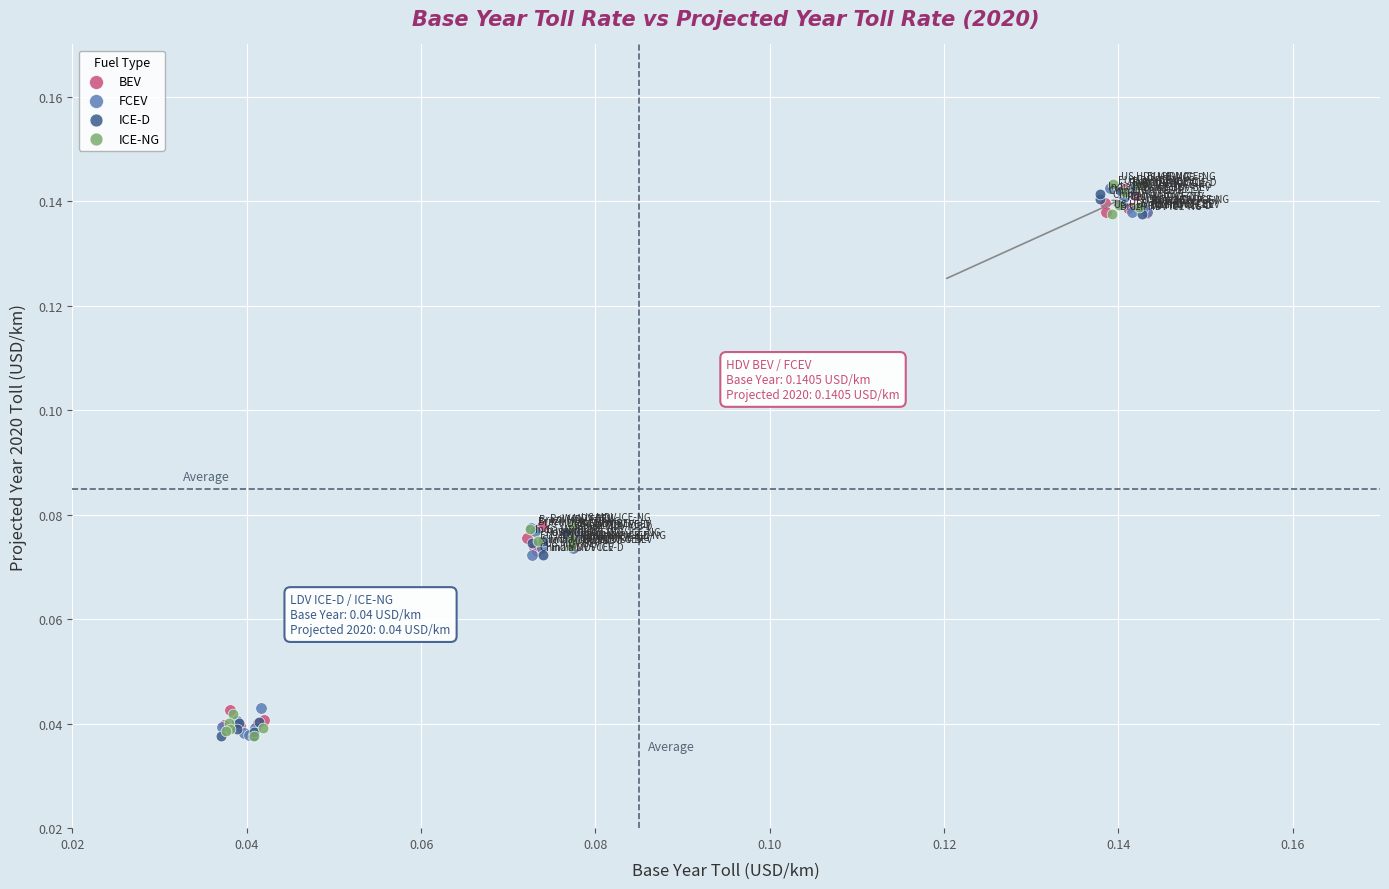

What are all the series names shown in the legend?

BEV, FCEV, ICE-D, ICE-NG